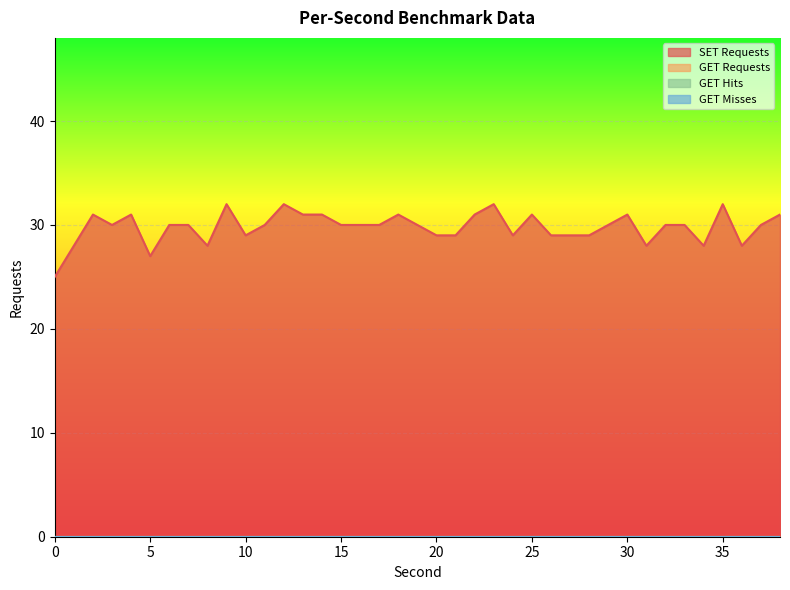

Reading left to right, list all the values displayed in this chart.

SET Requests: 0=25	1=28	2=31	3=30	4=31	5=27	6=30	7=30	8=28	9=32	10=29	11=30	12=32	13=31	14=31	15=30	16=30	17=30	18=31	19=30	20=29	21=29	22=31	23=32	24=29	25=31	26=29	27=29	28=29	29=30	30=31	31=28	32=30	33=30	34=28	35=32	36=28	37=30	38=31
GET Requests: 0=0	1=0	2=0	3=0	4=0	5=0	6=0	7=0	8=0	9=0	10=0	11=0	12=0	13=0	14=0	15=0	16=0	17=0	18=0	19=0	20=0	21=0	22=0	23=0	24=0	25=0	26=0	27=0	28=0	29=0	30=0	31=0	32=0	33=0	34=0	35=0	36=0	37=0	38=0
GET Hits: 0=0	1=0	2=0	3=0	4=0	5=0	6=0	7=0	8=0	9=0	10=0	11=0	12=0	13=0	14=0	15=0	16=0	17=0	18=0	19=0	20=0	21=0	22=0	23=0	24=0	25=0	26=0	27=0	28=0	29=0	30=0	31=0	32=0	33=0	34=0	35=0	36=0	37=0	38=0
GET Misses: 0=0	1=0	2=0	3=0	4=0	5=0	6=0	7=0	8=0	9=0	10=0	11=0	12=0	13=0	14=0	15=0	16=0	17=0	18=0	19=0	20=0	21=0	22=0	23=0	24=0	25=0	26=0	27=0	28=0	29=0	30=0	31=0	32=0	33=0	34=0	35=0	36=0	37=0	38=0